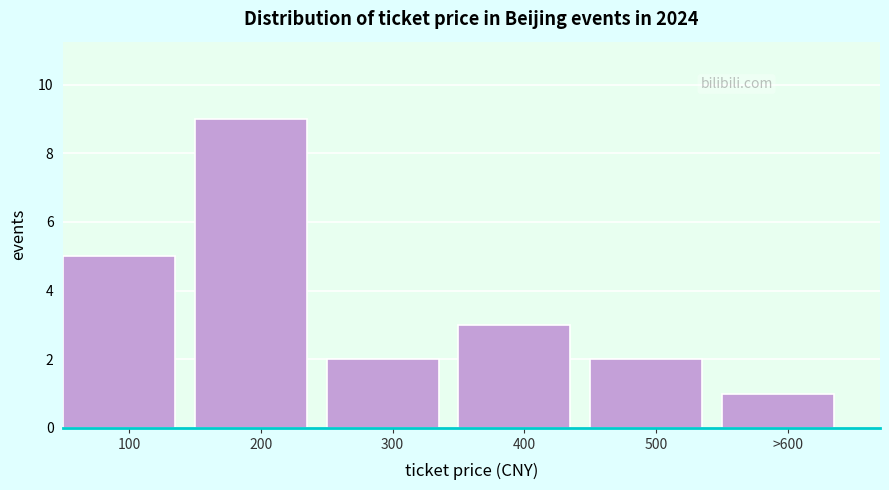

Reading left to right, list all the values displayed in this chart.

100=5	200=9	300=2	400=3	500=2	>600=1